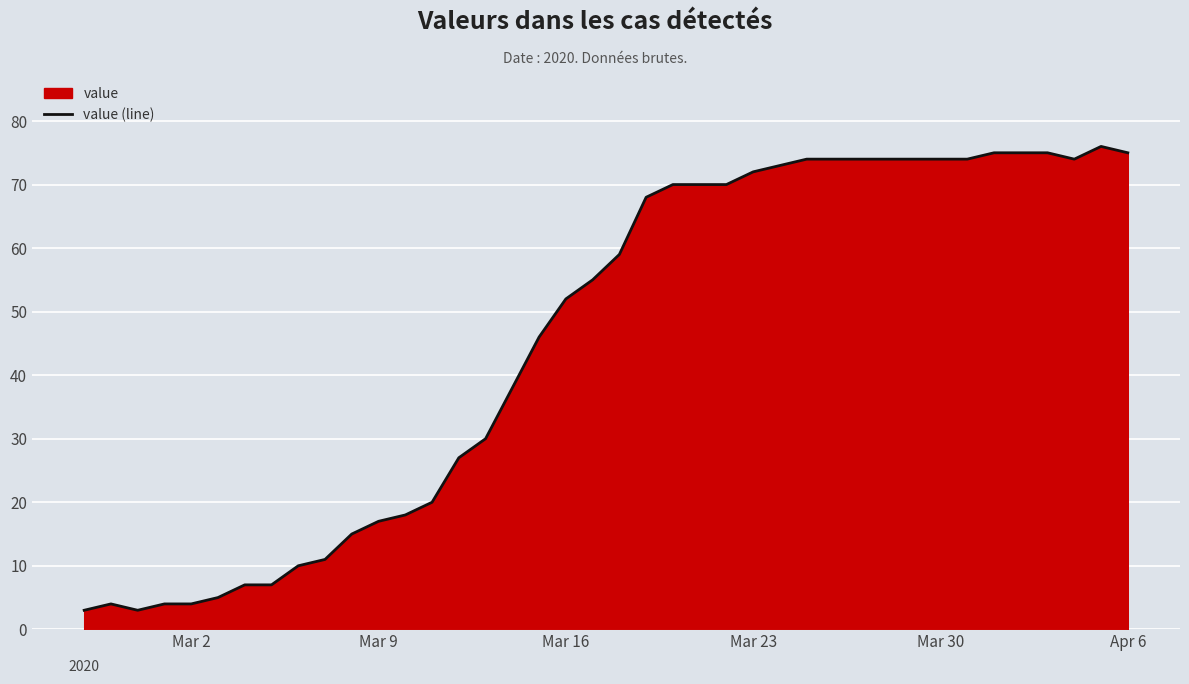

What is the greatest value displayed?

76